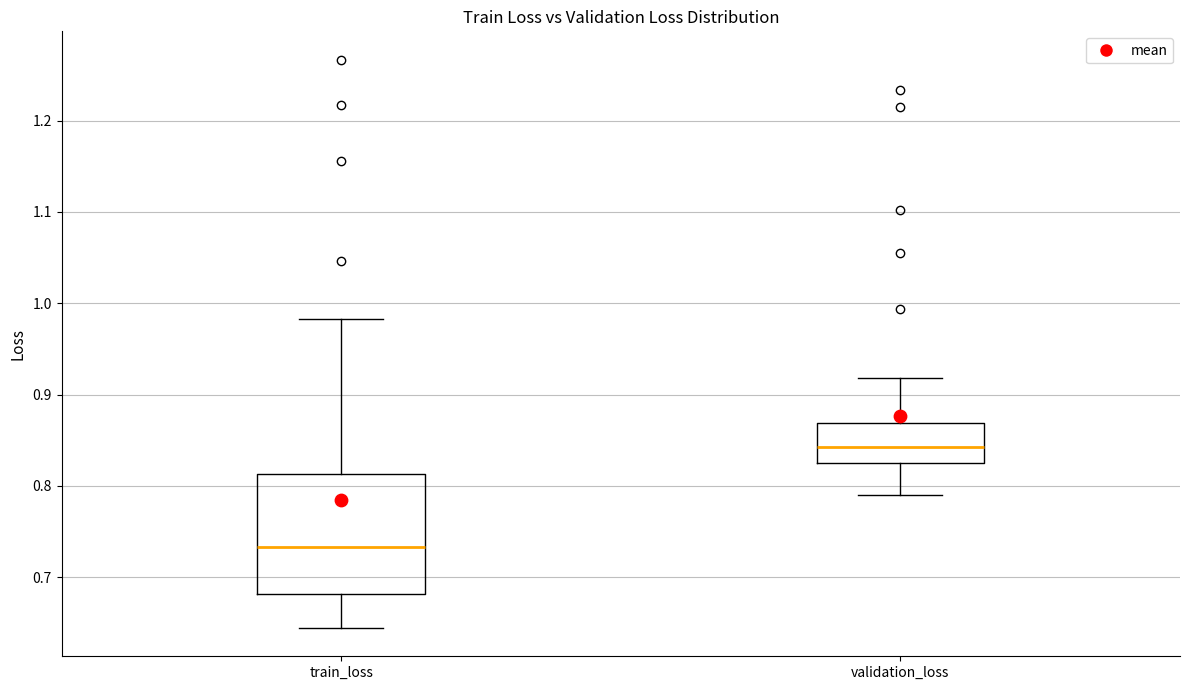

Which box has the highest median line?

validation_loss